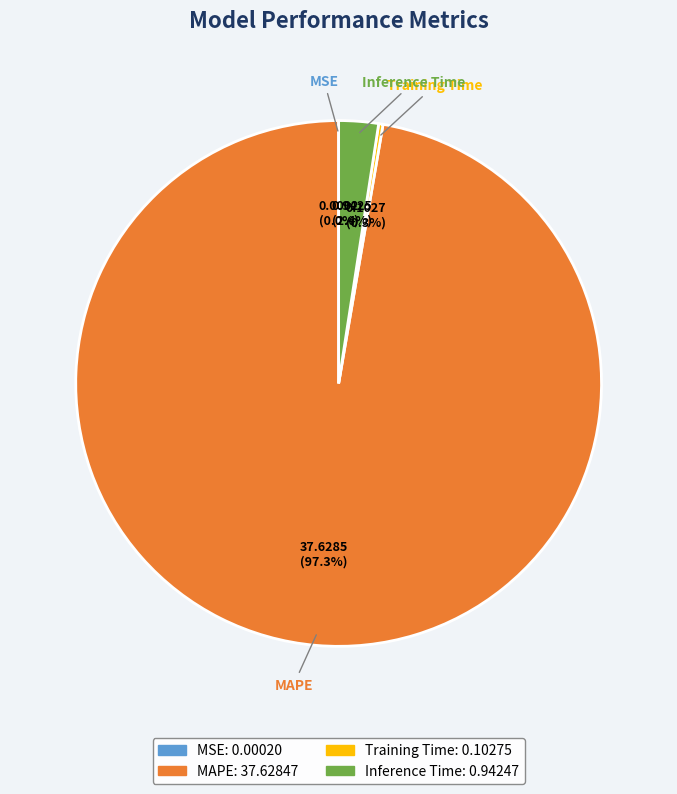

What is the largest slice in the pie chart?

MAPE